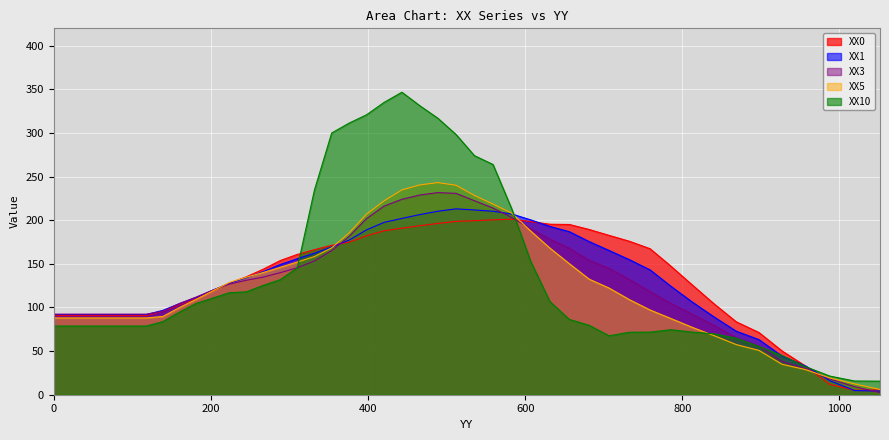

What is the difference between the XX3 values at 138.90379 and 868.73926?

30.4